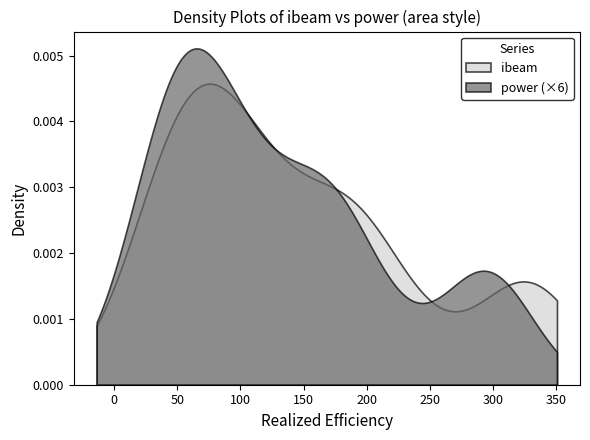

Which series has the widest spread of values?

power (×6)